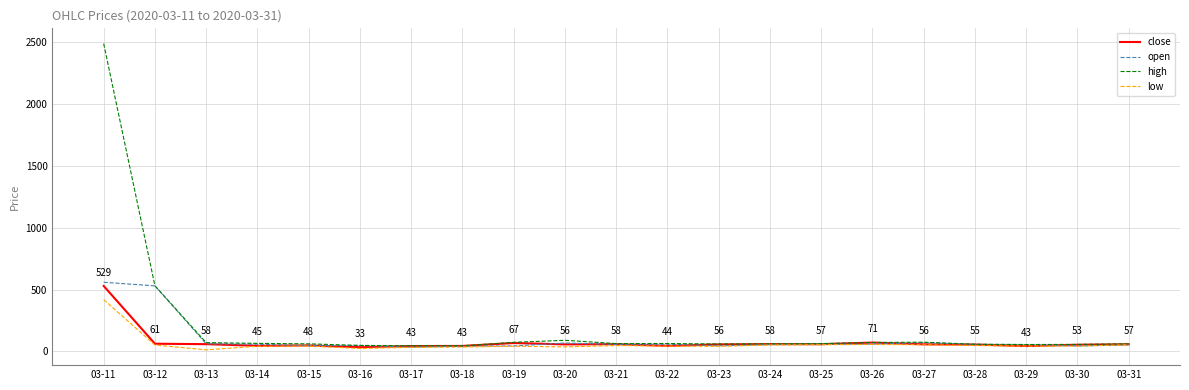

What is the highest value of the high series?

2488.9